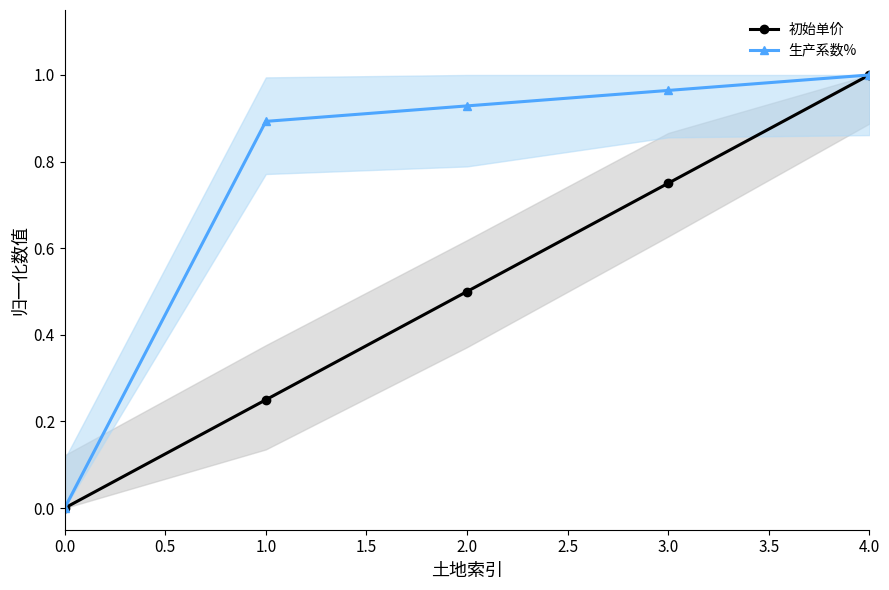

What is the difference between the maximum and minimum values in the 生产系数% series?

1.0